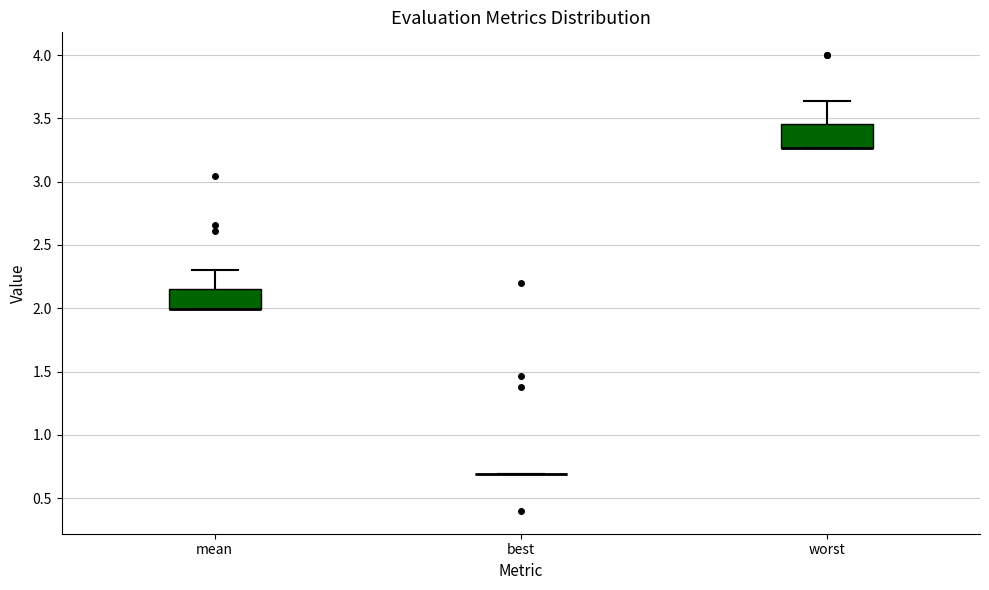

Where is the upper edge of the box for mean on the y-axis? The values are not printed on the chart, so give them approximately, as read against the axis.

2.15